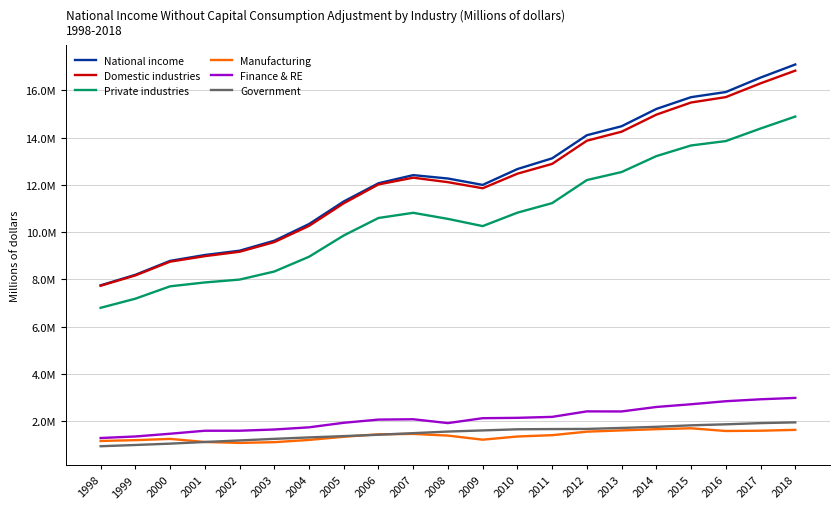

Does the chart have visible grid lines?

Yes